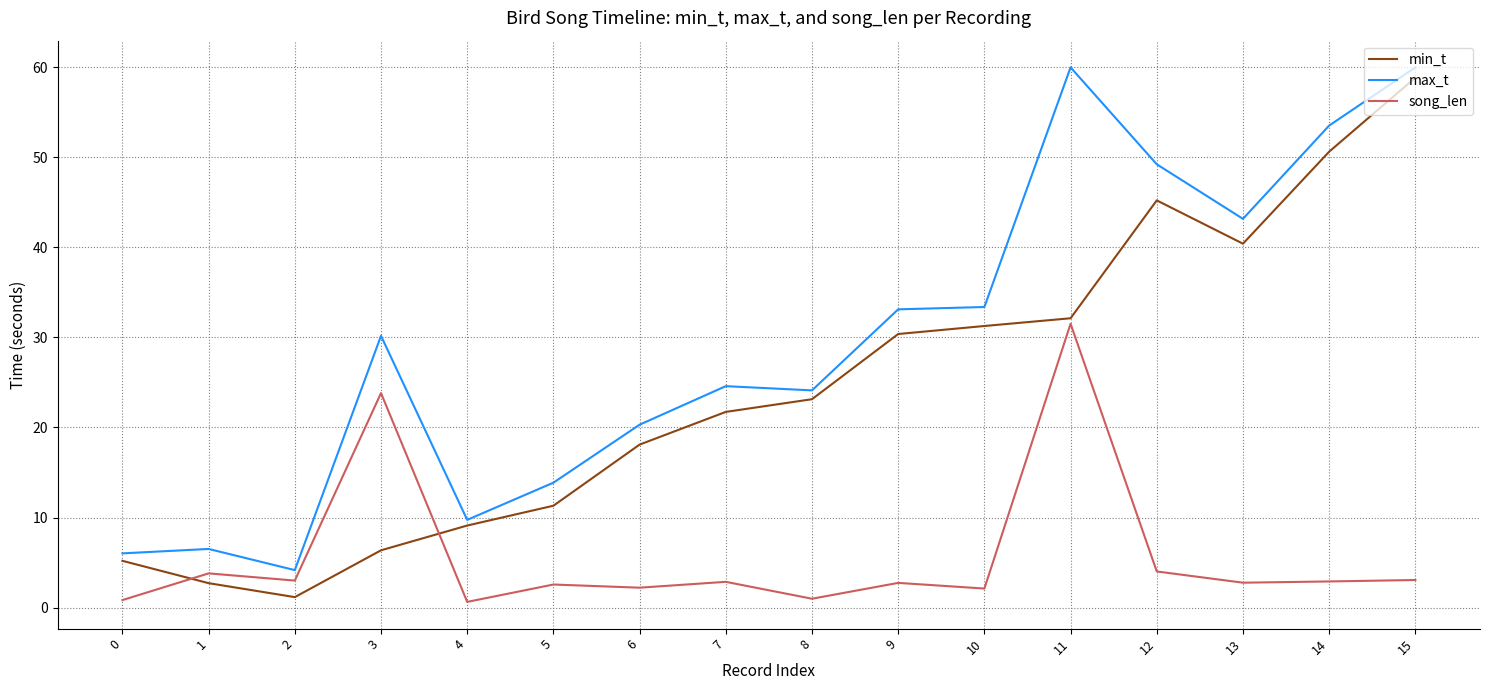

At which category does song_len reach its first local peak?

1